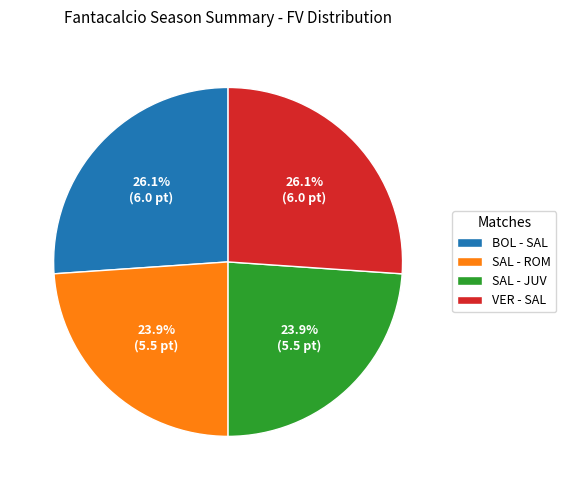

Is VER - SAL the majority of the pie?

No